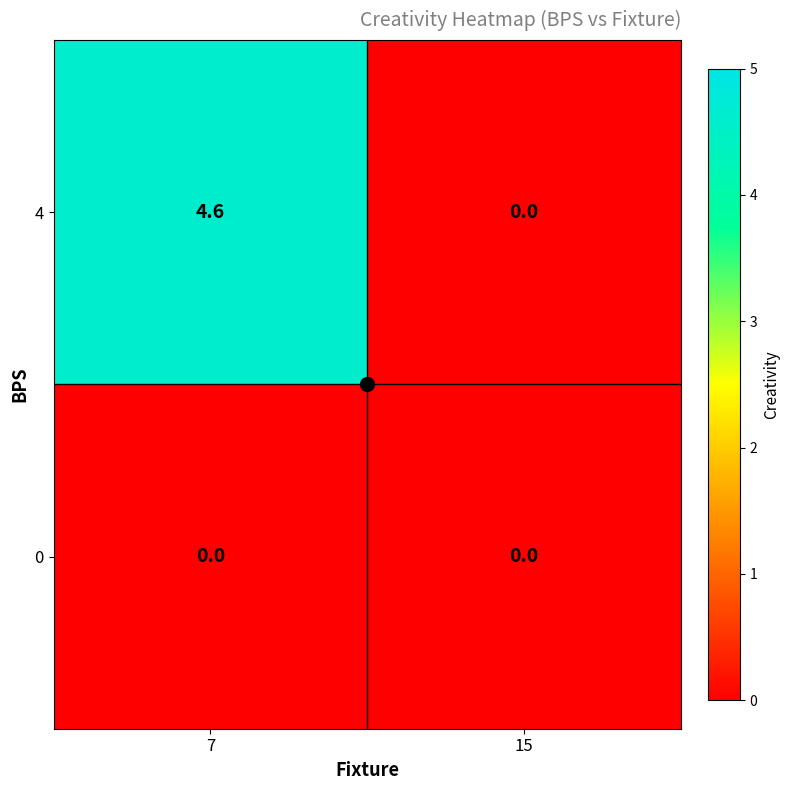

Which series changed the most between 7 and 15?

4